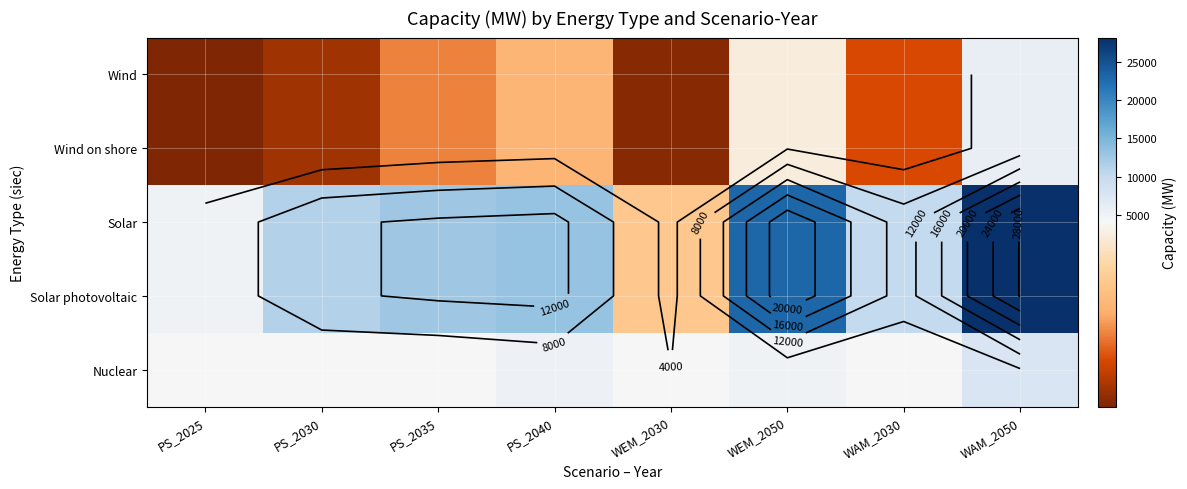

What is the difference between the maximum and minimum values in the Solar series?

25300